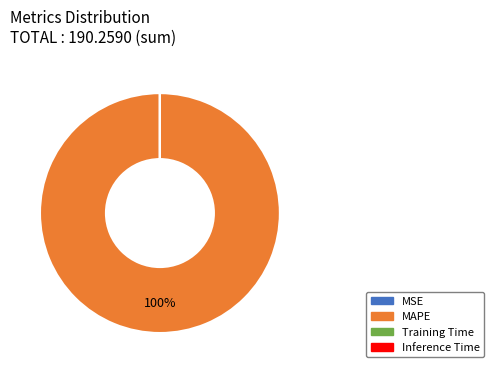

Which slice is the largest?

MAPE